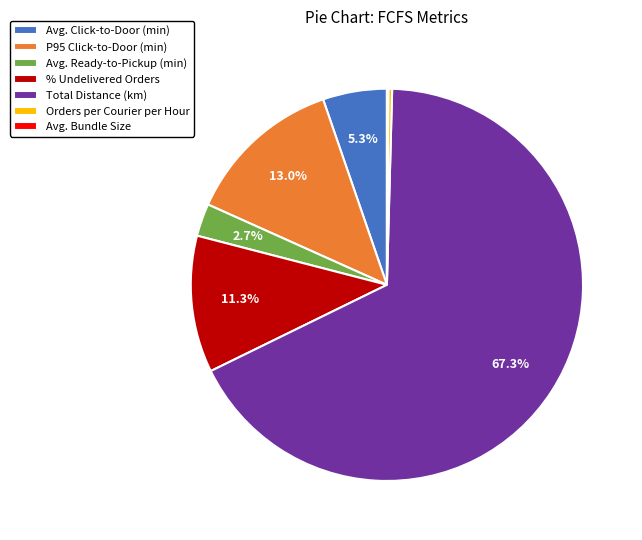

Between Total Distance (km) and P95 Click-to-Door (min), which is larger?

Total Distance (km)